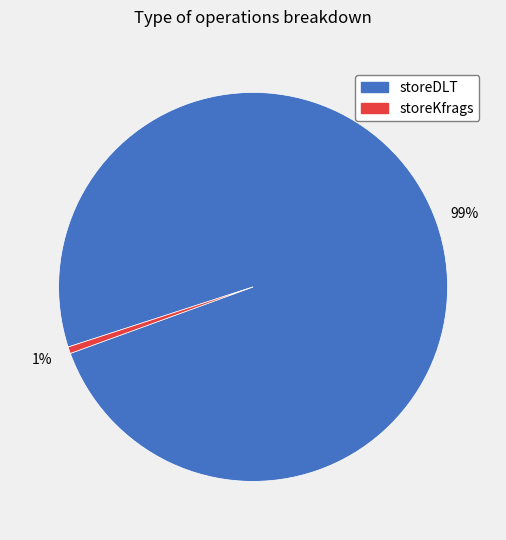

Between storeKfrags and storeDLT, which is larger?

storeDLT